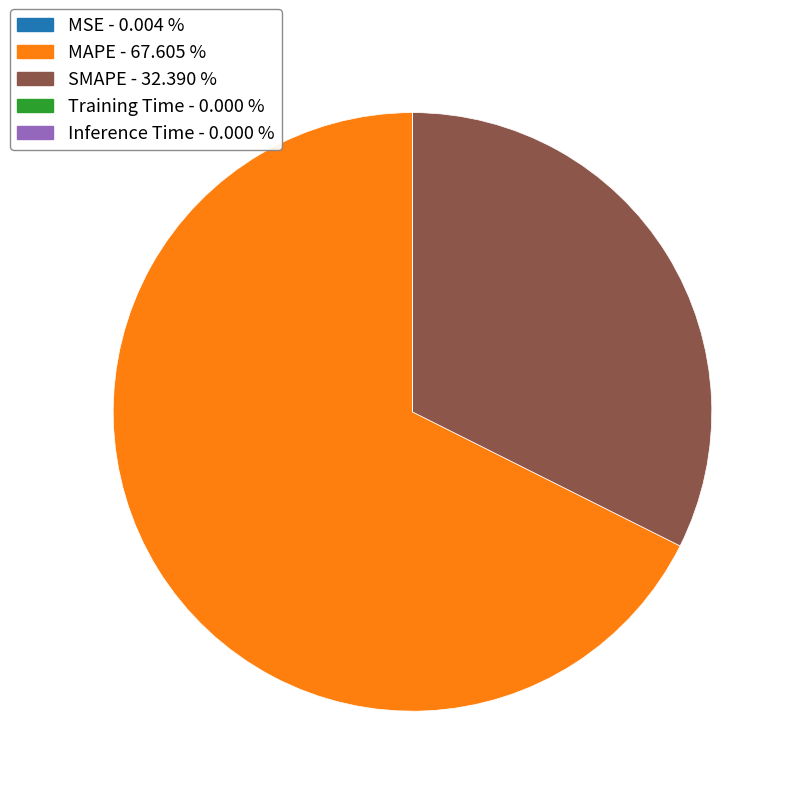

What is the largest slice in the pie chart?

MAPE